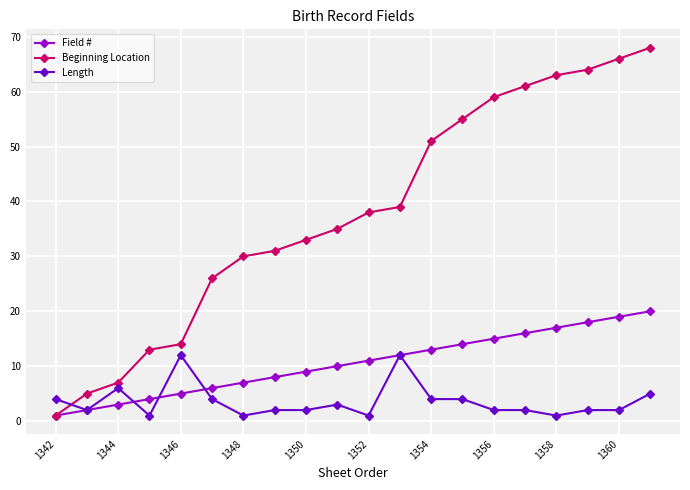

What is the value of the Length point at the 14th from the left?

4